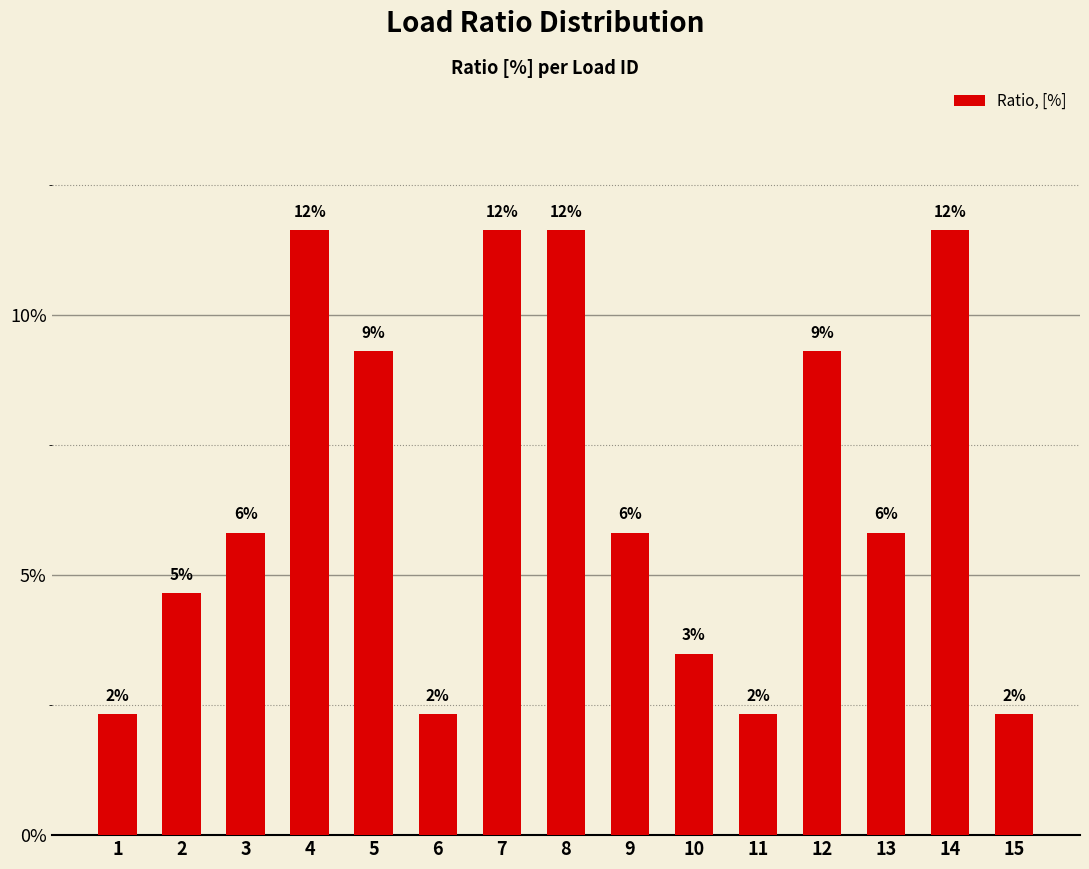

What is the difference between the maximum and minimum values?

0.1